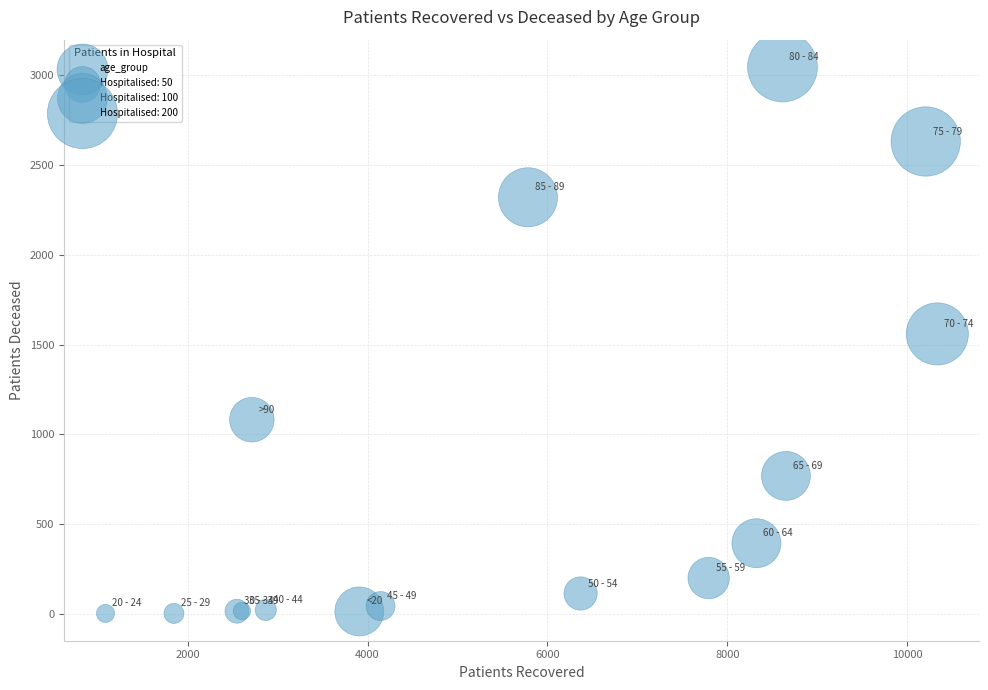

What Y value in the scatter plot is closest to 1525?

1560